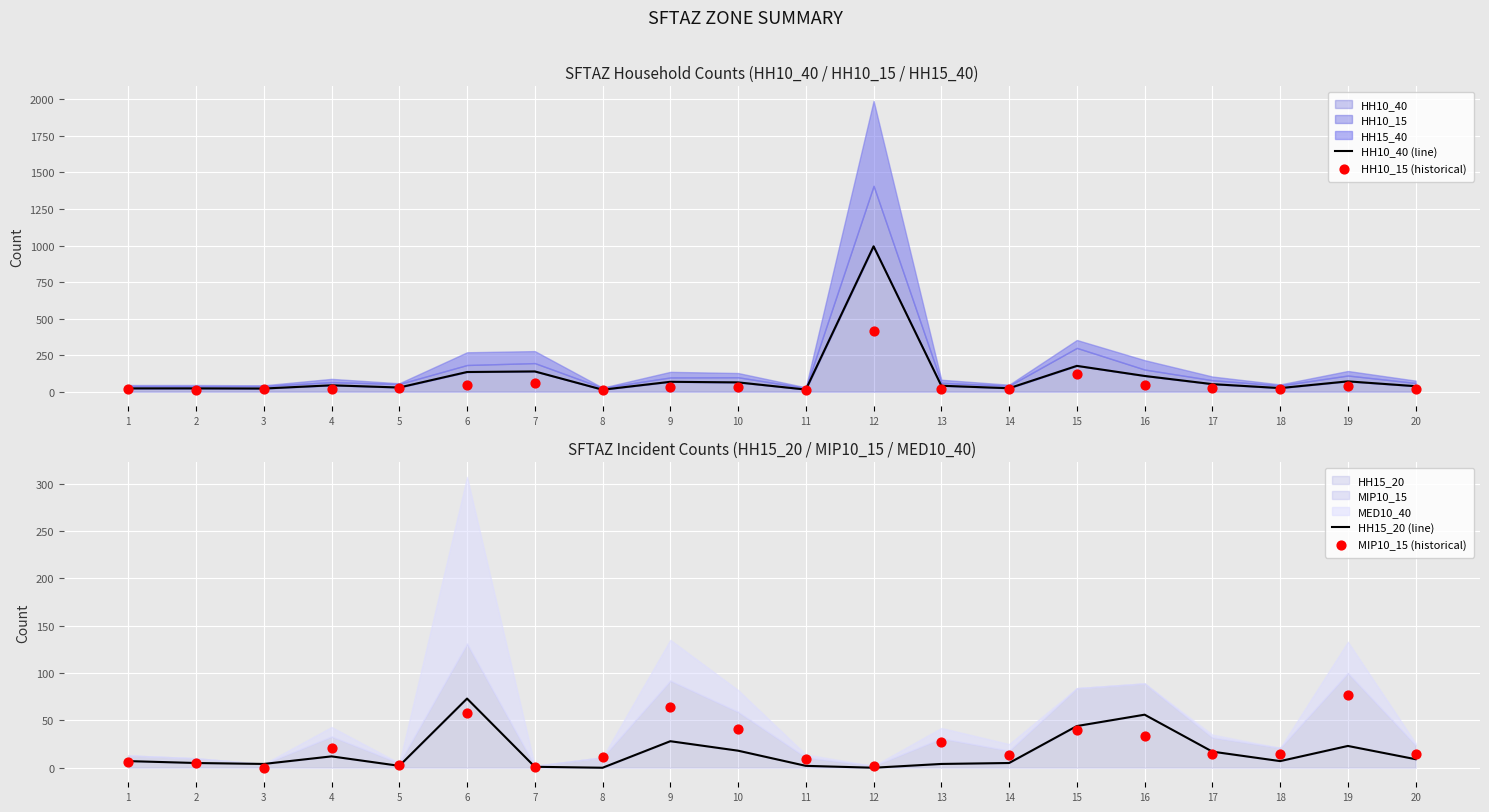

The HH15_20 series shows 4 at 13. True or false?

True